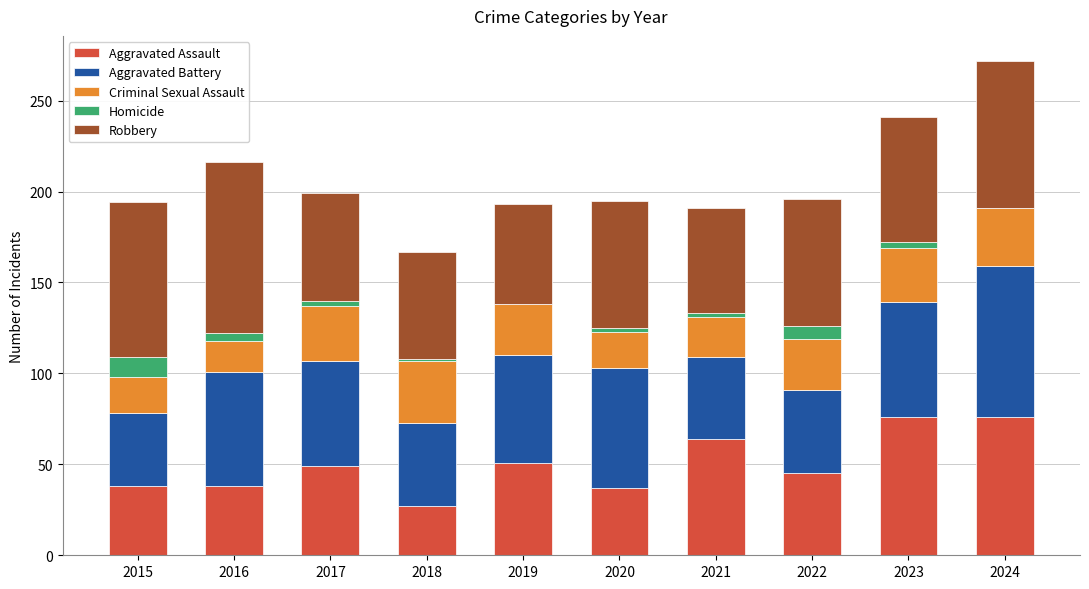

What is the total value across all series at 2022?

196